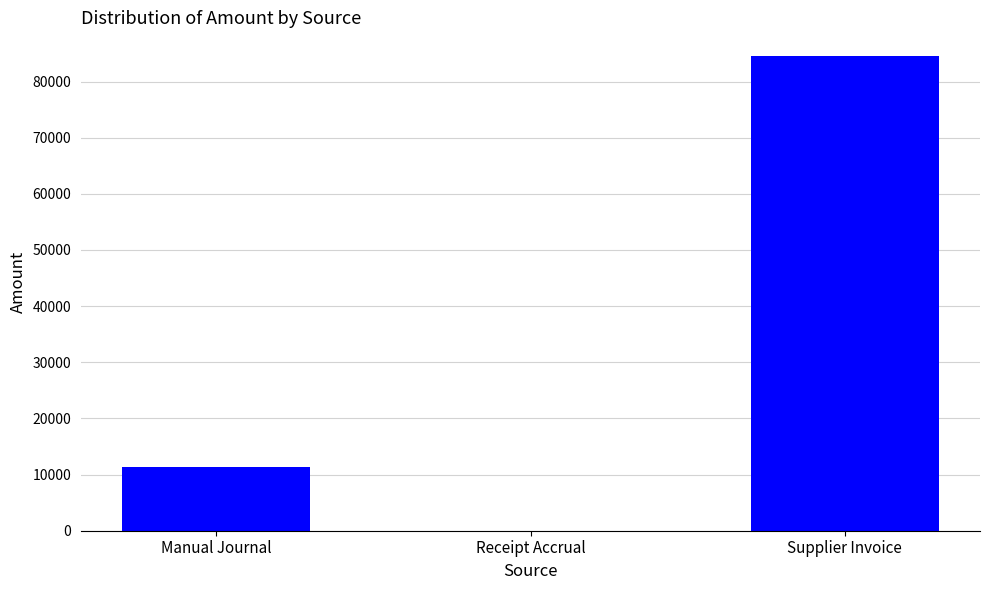

Where is the data nearest to the value 42268?

Manual Journal